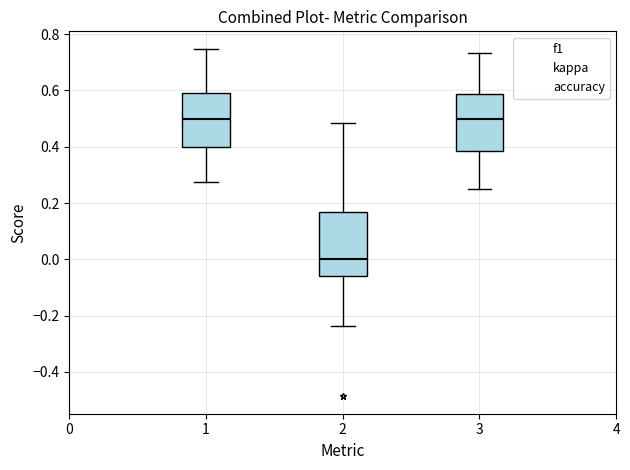

Where is the lower edge of the box at x = 3 on the y-axis? The values are not printed on the chart, so give them approximately, as read against the axis.

0.38